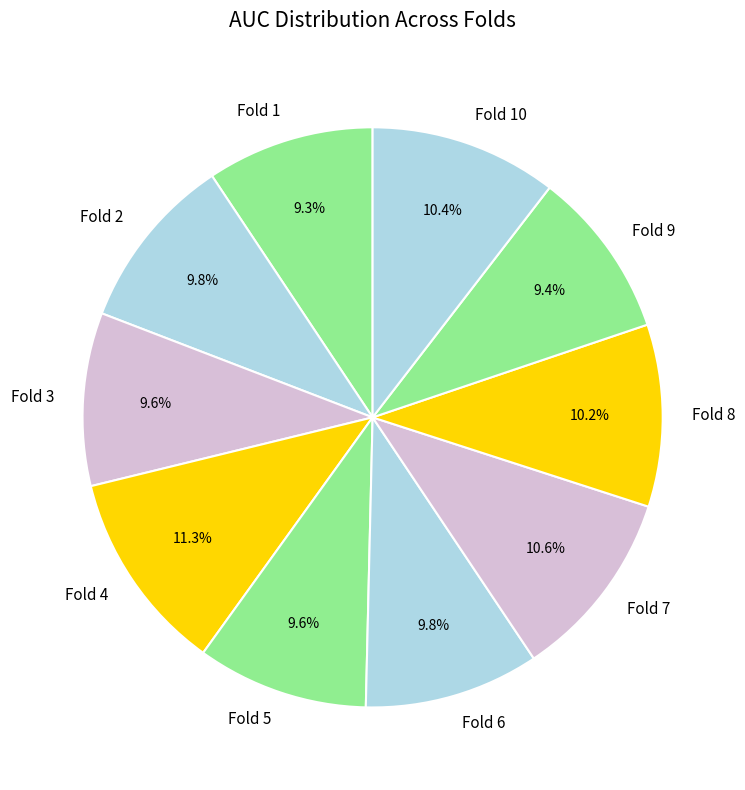

Combined, what portion of the pie is Fold 1 and Fold 6?

19.1%